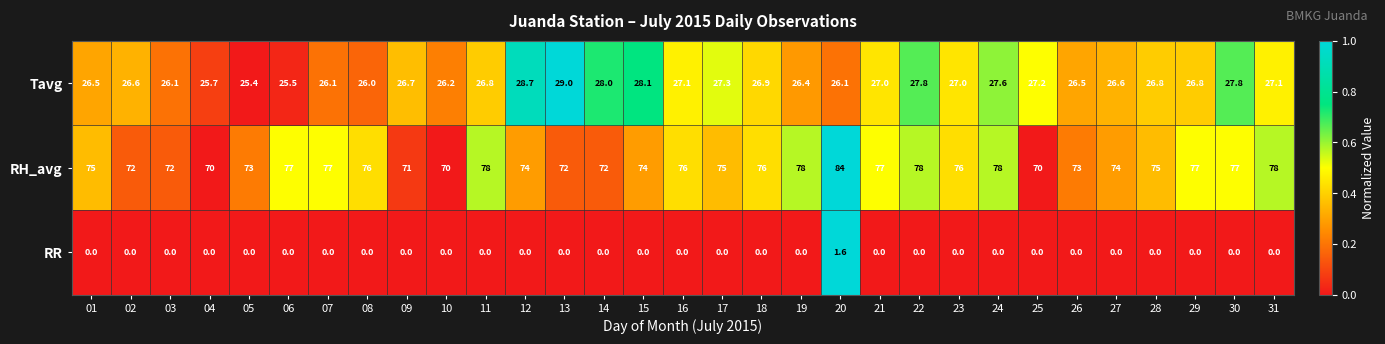

How many series are shown in this chart?

3